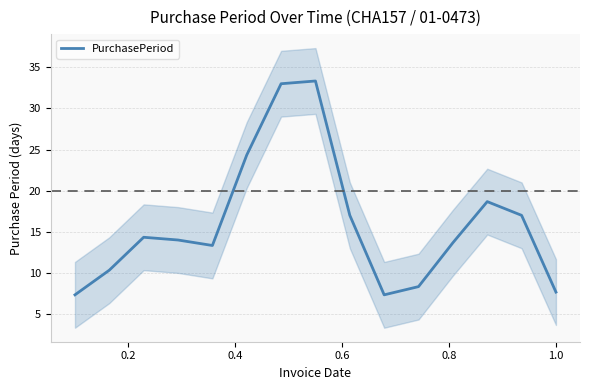

What is the minimum value for PurchasePeriod?

7.3